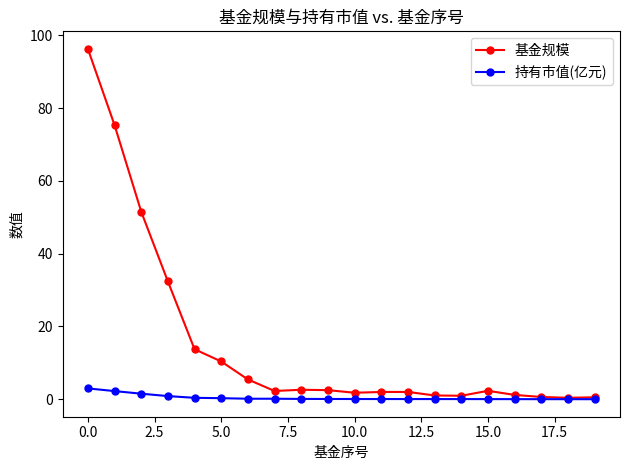

List the series in order of their peak value, highest first.

基金规模, 持有市值(亿元)